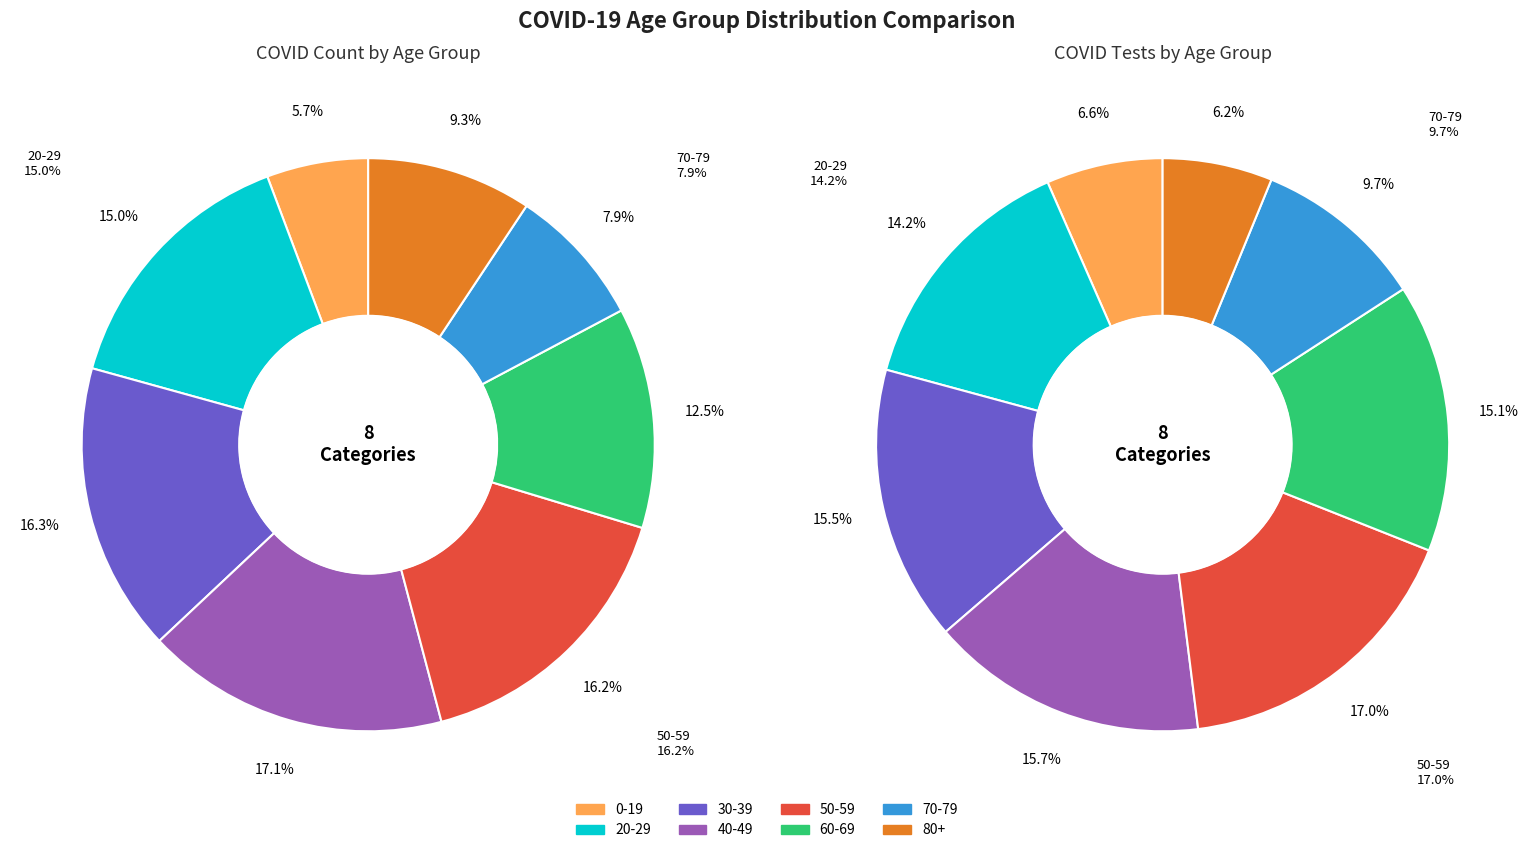

How many segments does this pie chart have?

8